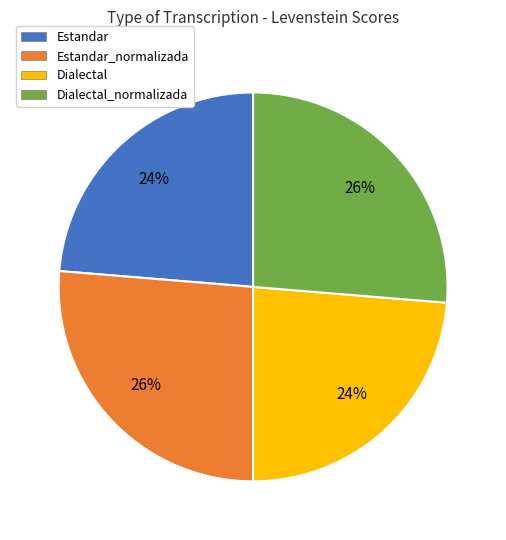

Is there any slice that represents more than half of the pie?

No